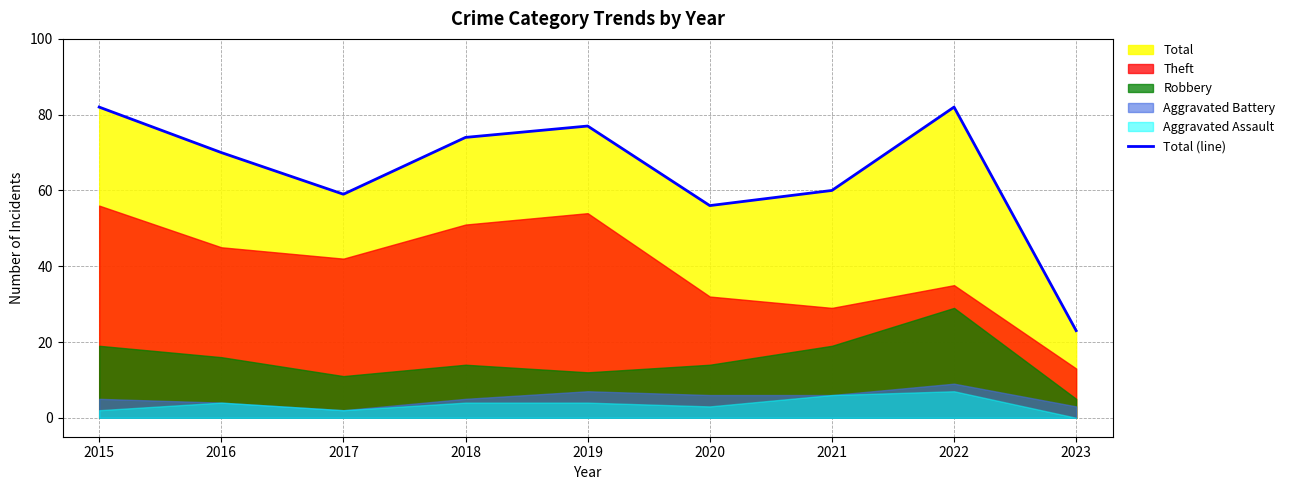

How many values are below 70?

4